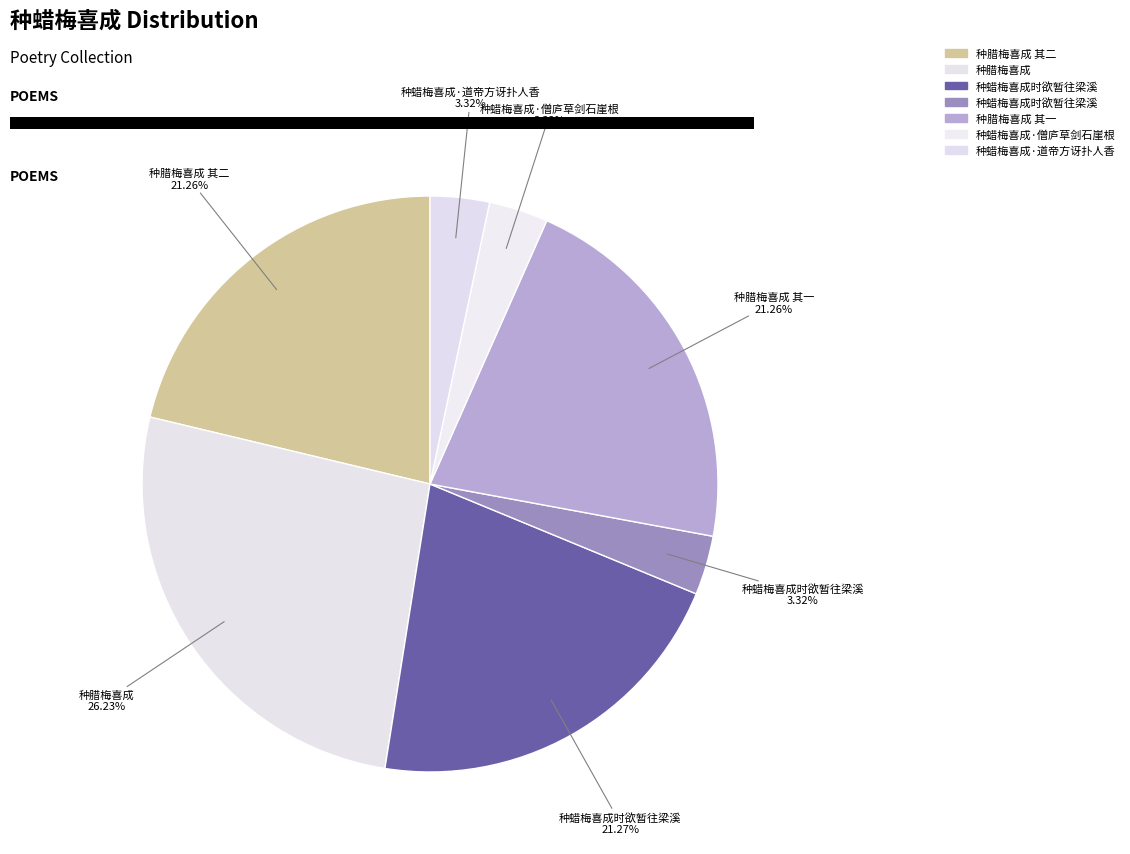

To the nearest percent, what is the difference between the largest and smallest slice percentages?

23%